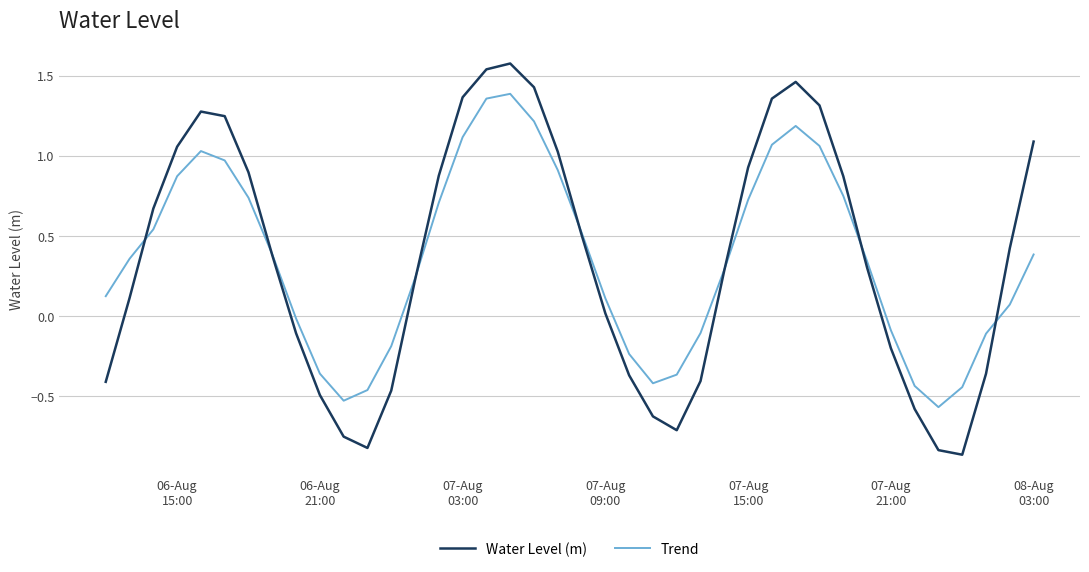

Which series has the widest spread of values?

Water Level (m)